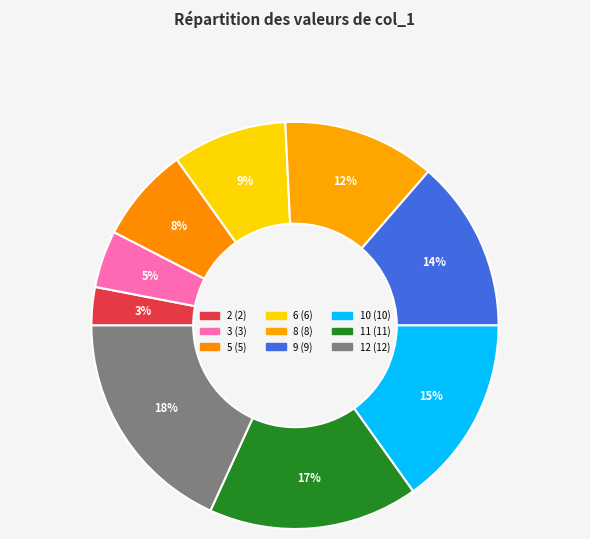

Which slice is the largest?

12